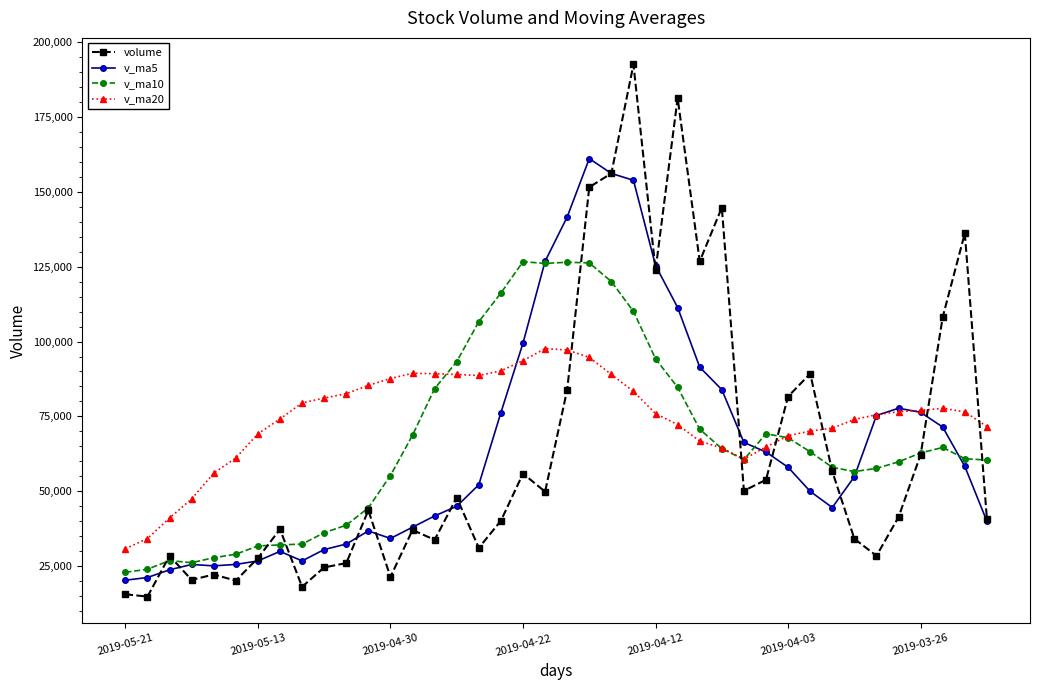

True or false: v_ma20 and volume cross at least once.

True